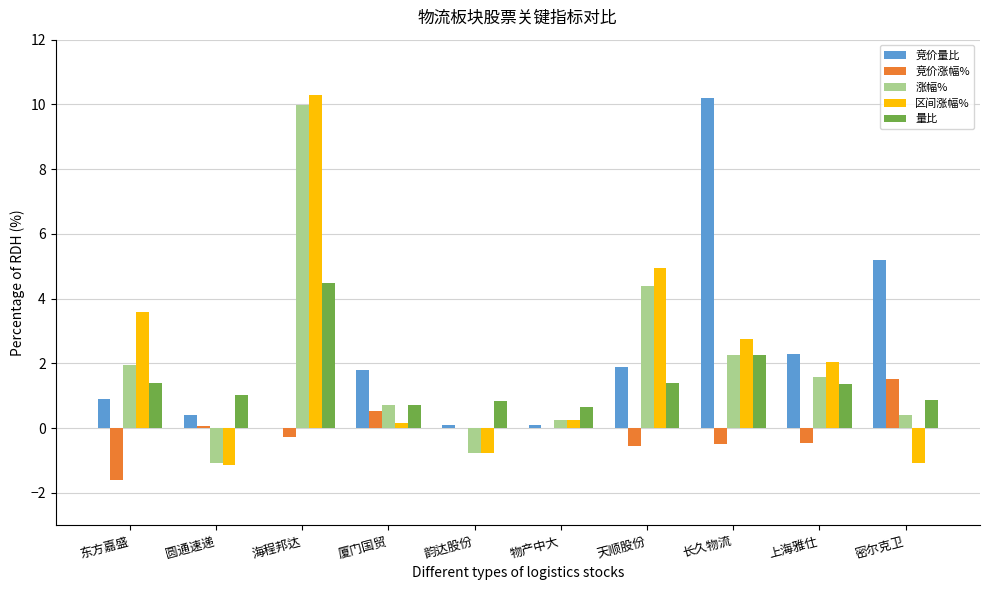

The value of 量比 at 物产中大 is 0.7. True or false?

True